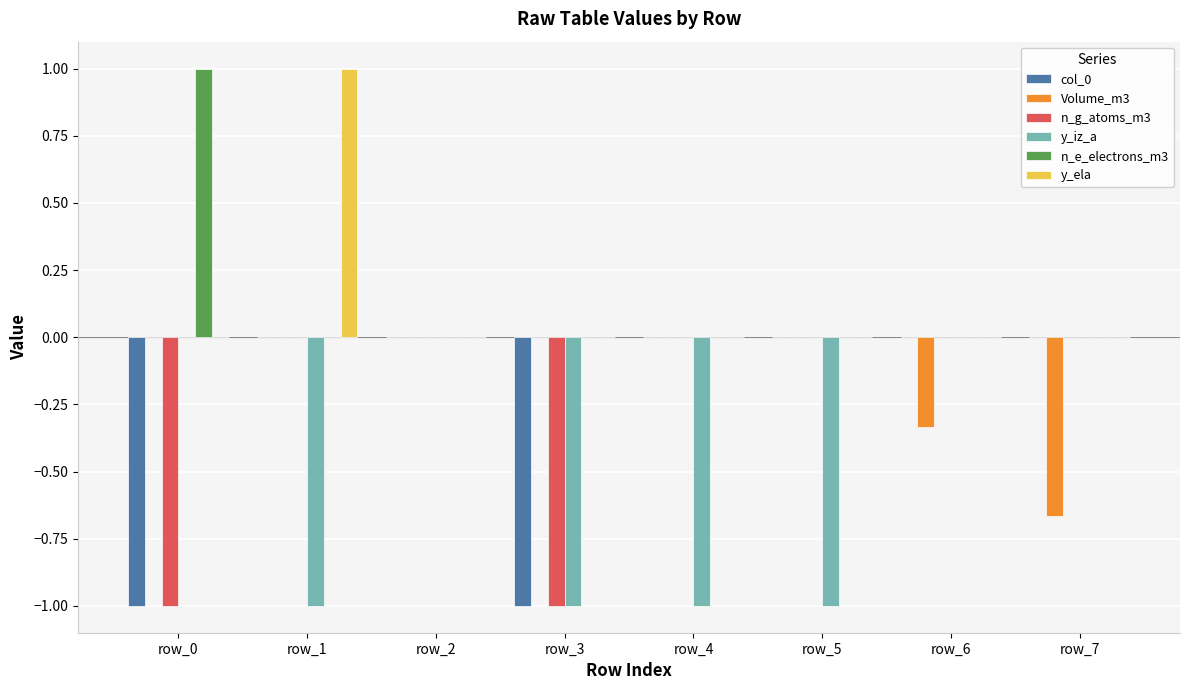

What is the spread (max minus min) of values at row_4?

1.0